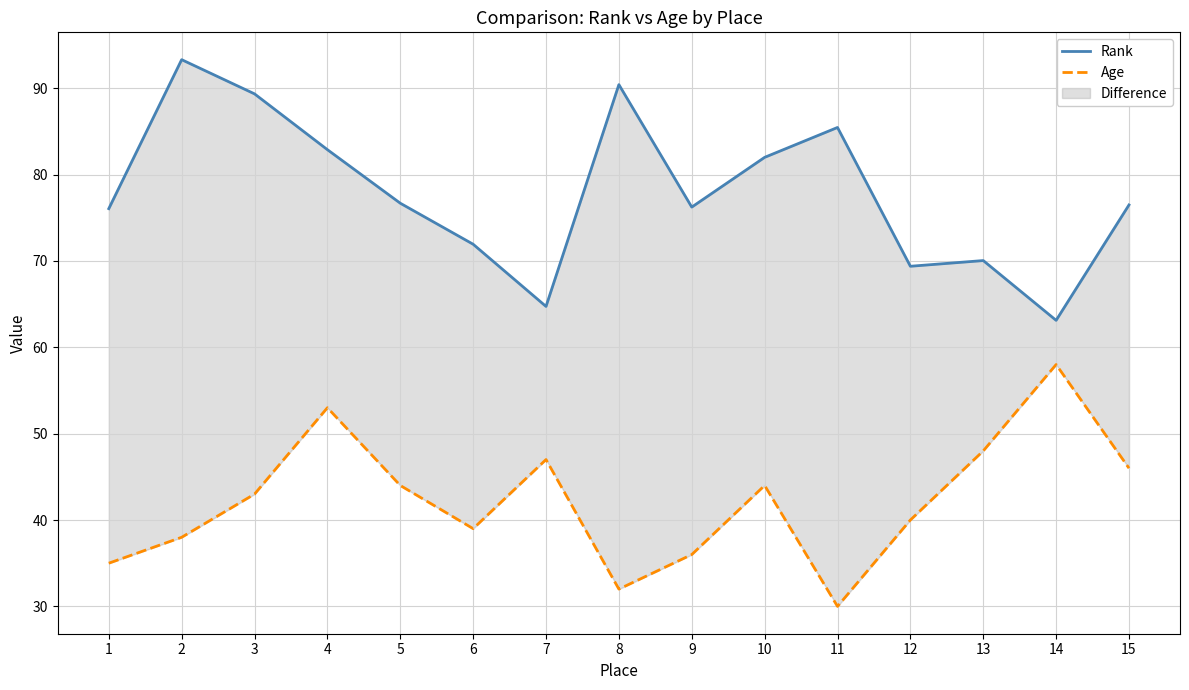

At 2, list the series in order from smallest to largest.

Age, Rank